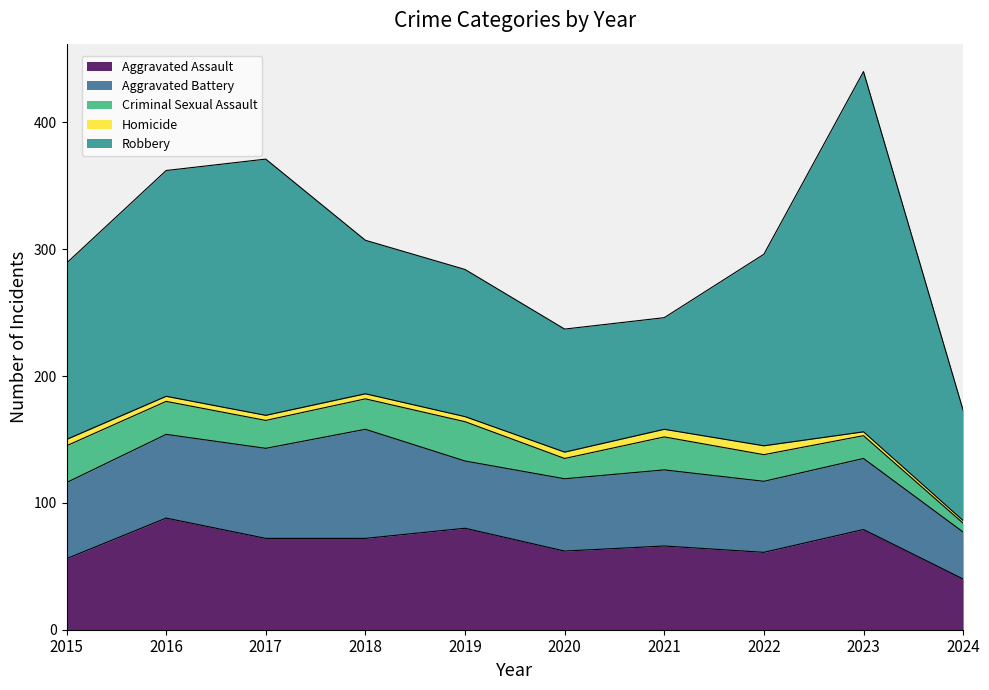

What is the difference between the highest and lowest values at 2022?

144